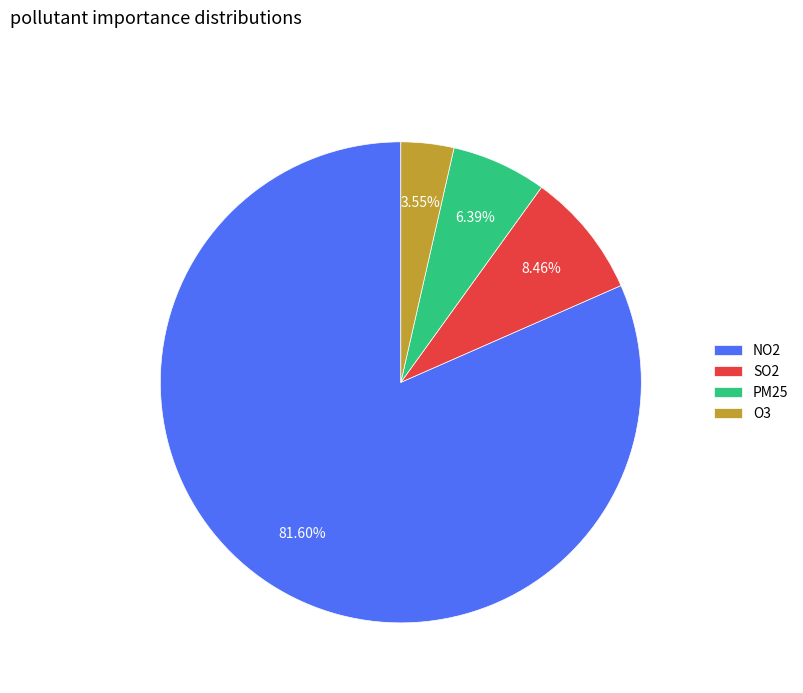

Does NO2 represent more than half of the total?

Yes